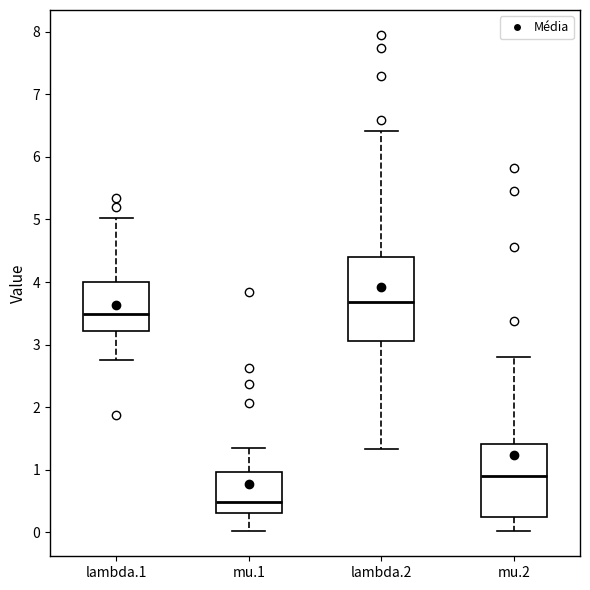

Comparing the boxes themselves (not the whiskers), which one is the tallest?

lambda.2